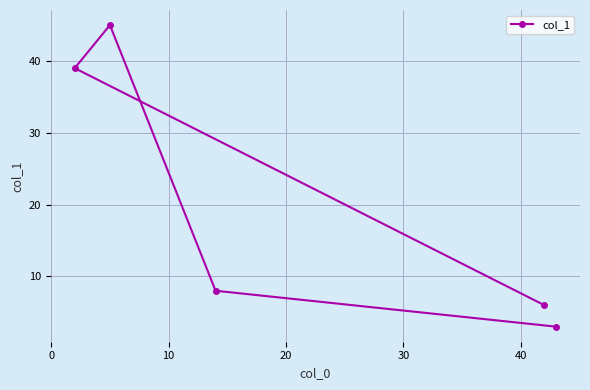

True or false: the data has more than 1 interior local peaks.

False